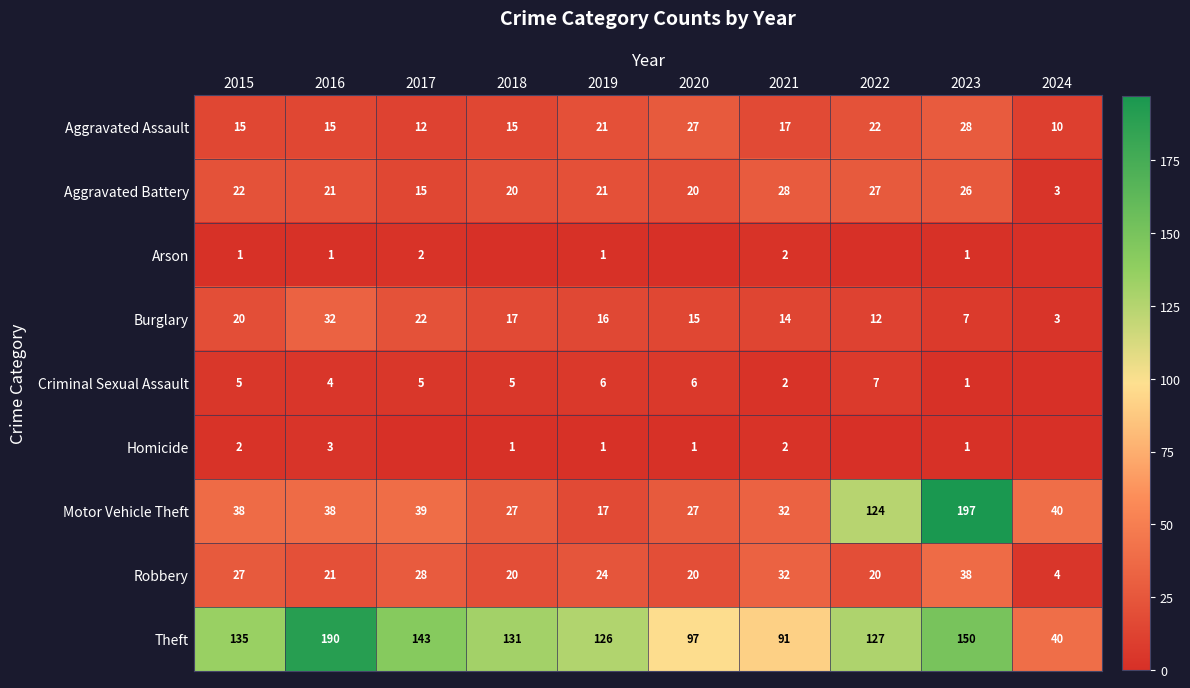

Is it true that Theft equals 190 at 2016?

True